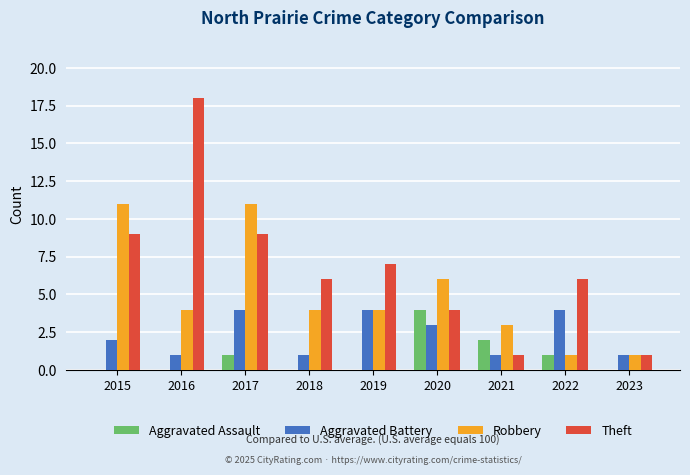

Reading left to right, what are all the values shown in this chart?

Aggravated Assault: 0	0	1	0	0	4	2	1	0
Aggravated Battery: 2	1	4	1	4	3	1	4	1
Robbery: 11	4	11	4	4	6	3	1	1
Theft: 9	18	9	6	7	4	1	6	1